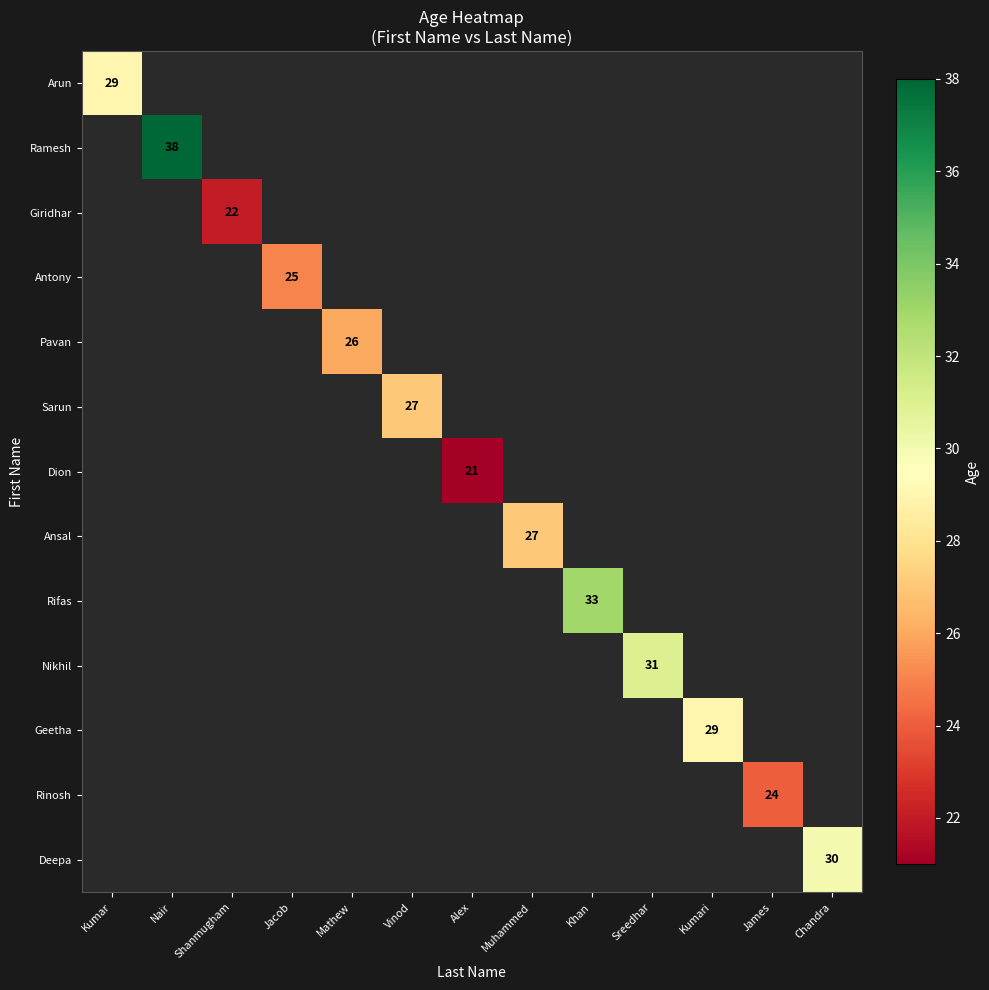

How many categories are shown in the chart?

13